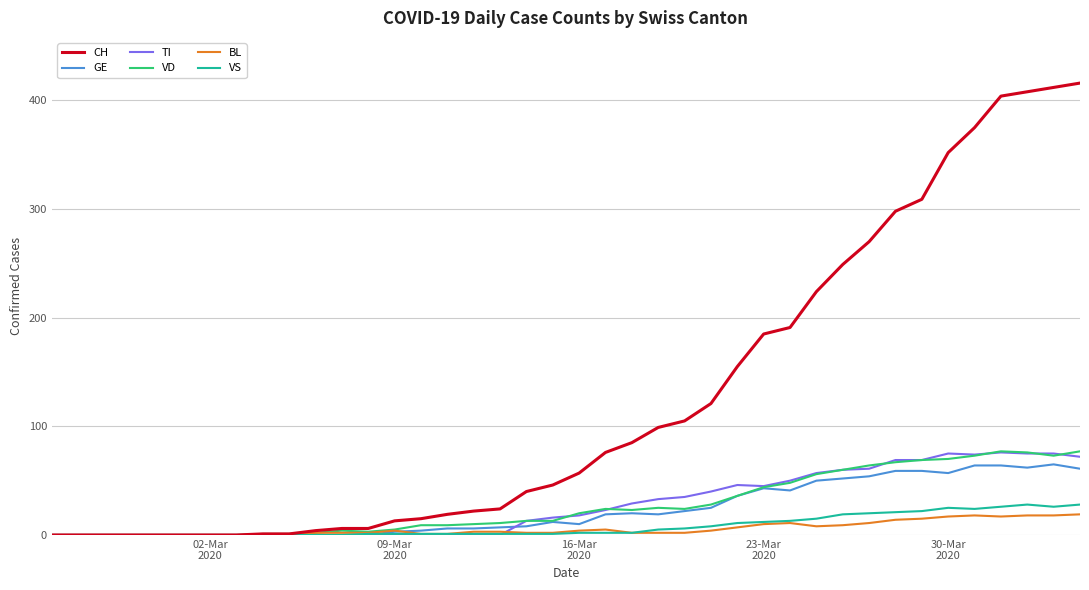

What is the greatest value displayed?

416